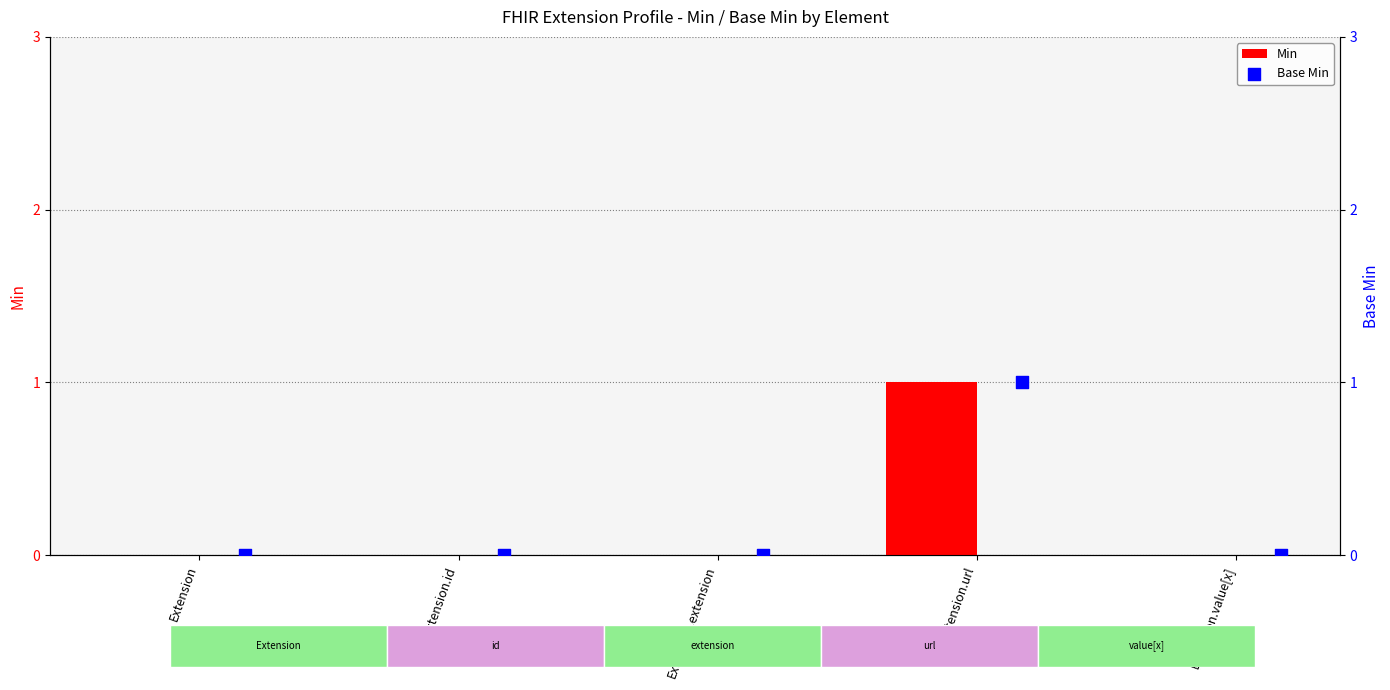

Which series reaches the minimum Y coordinate?

Min